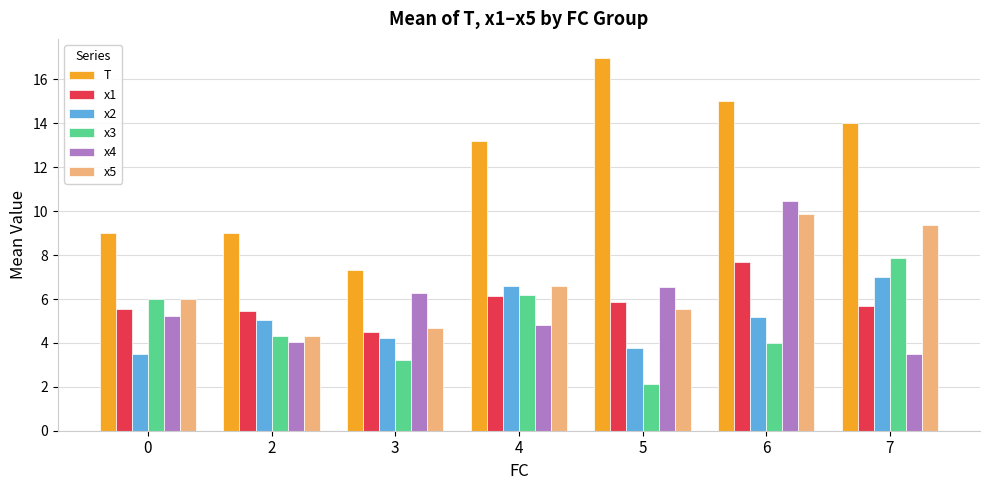

Is it true that x4 equals 10.5 at 6?

True